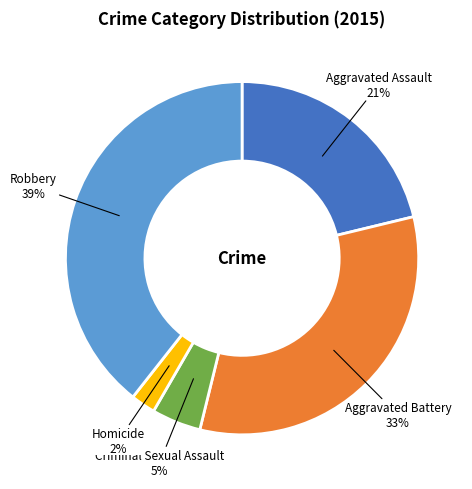

Do Criminal Sexual Assault and Aggravated Assault together represent more than half of the pie?

No